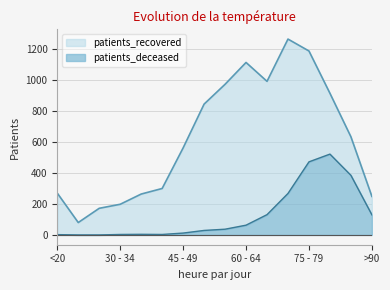

True or false: patients_recovered has more than 1 interior local peaks.

True